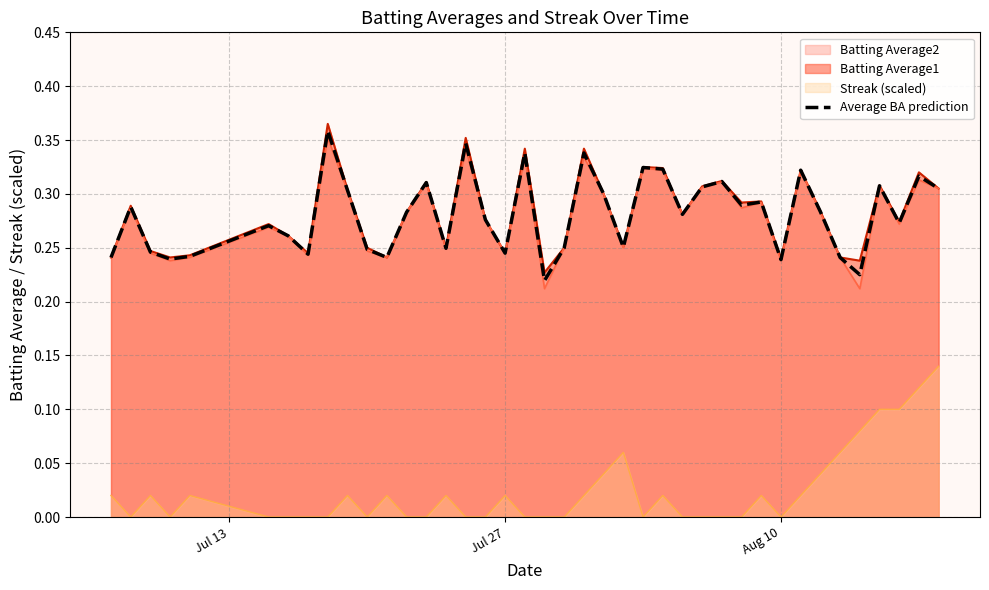

True or false: Batting Average2 and Streak (scaled) cross at least once.

False